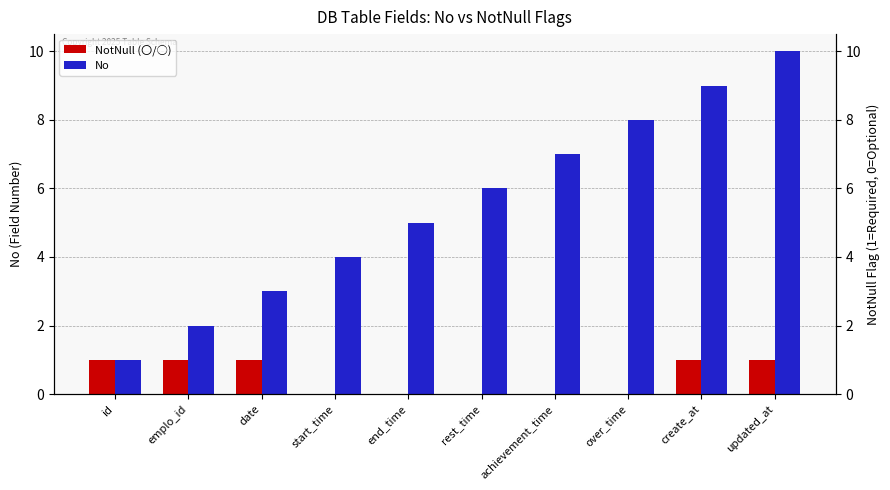

What is the difference between the second highest and second lowest values in the No series?

7